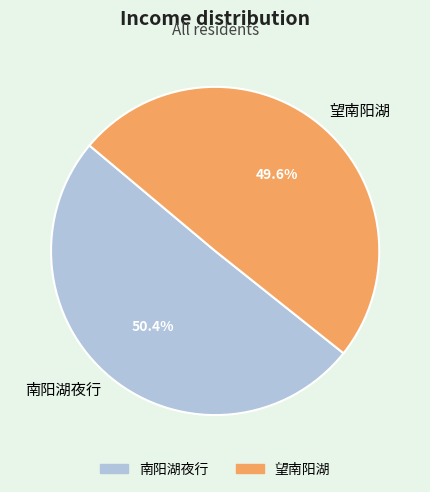

The 南阳湖夜行 slice represents 45% of the pie. True or false?

False